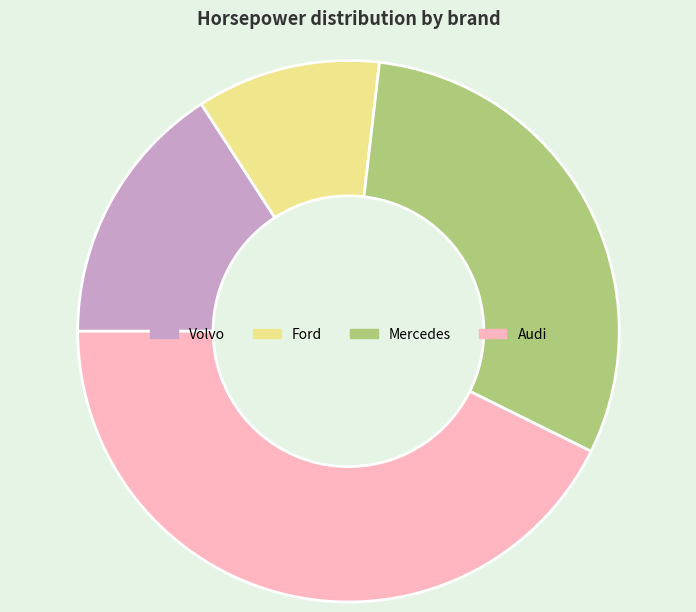

How many slices are in this pie chart?

4